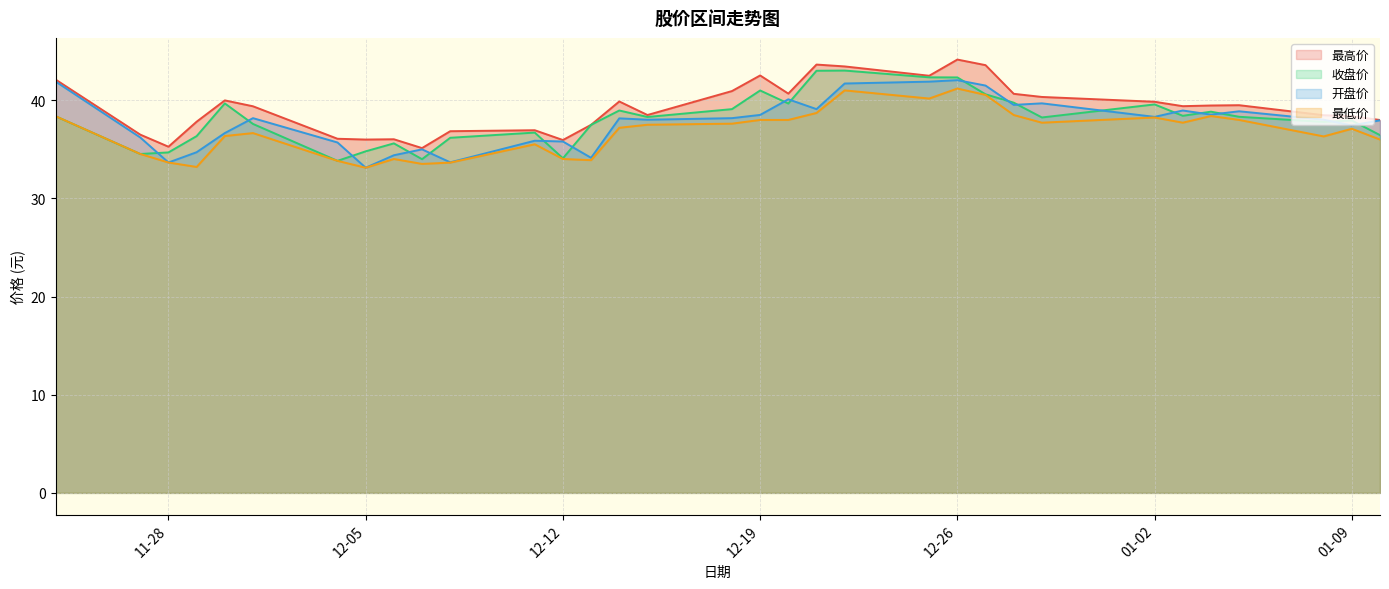

What are all the series names shown in the legend?

最高价, 收盘价, 开盘价, 最低价